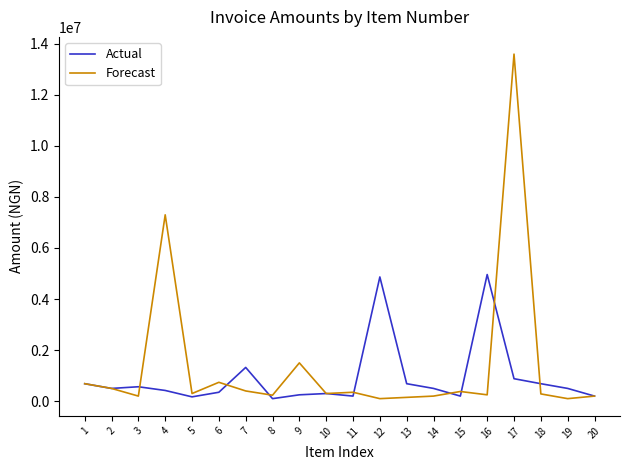

Does the chart have visible grid lines?

No